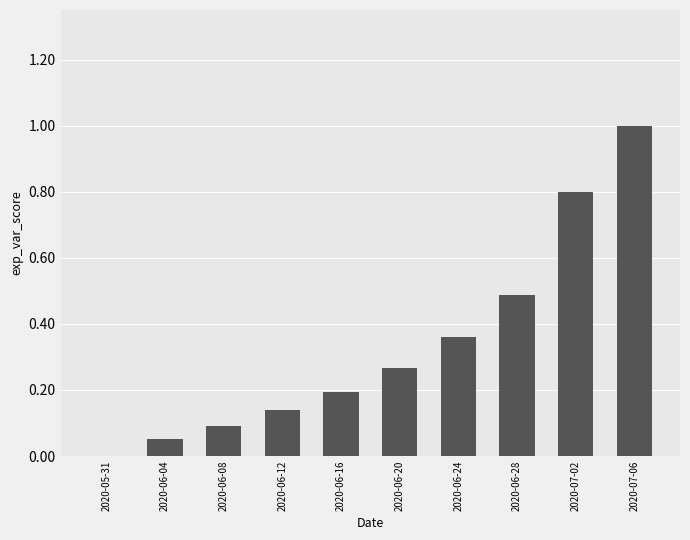

Which label corresponds to the largest value in the chart?

2020-07-06